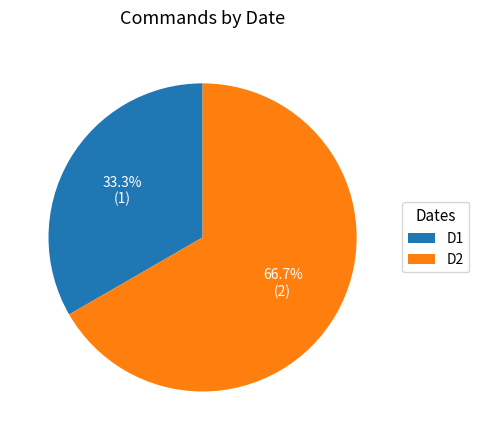

How many slices are in this pie chart?

2